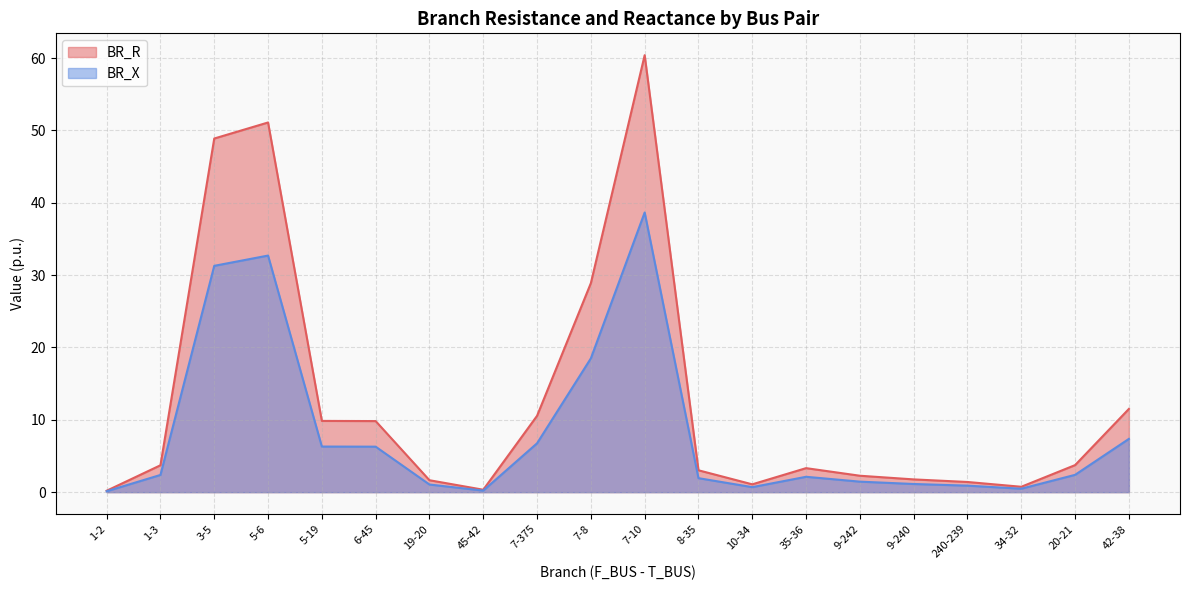

Between 9-242 and 19-20, which is larger?

9-242